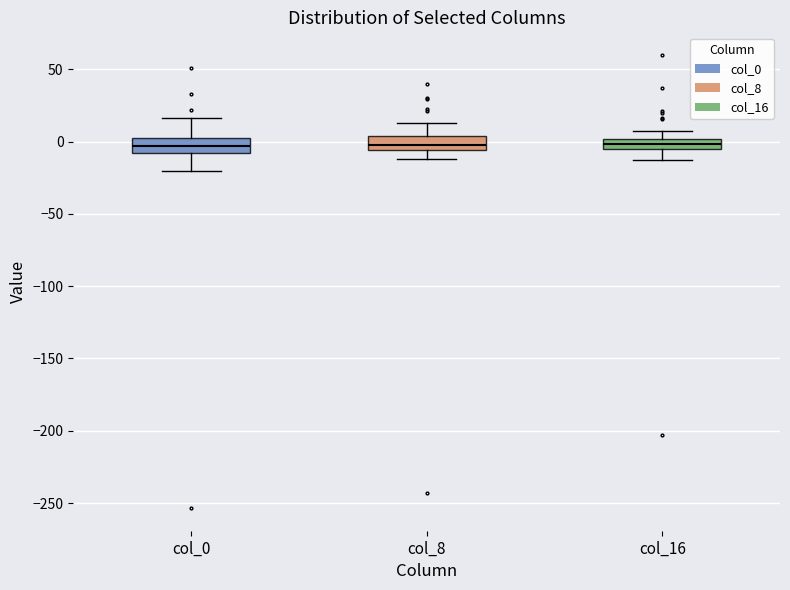

Where is the lower edge of the box for col_16 on the y-axis? The values are not printed on the chart, so give them approximately, as read against the axis.

-5